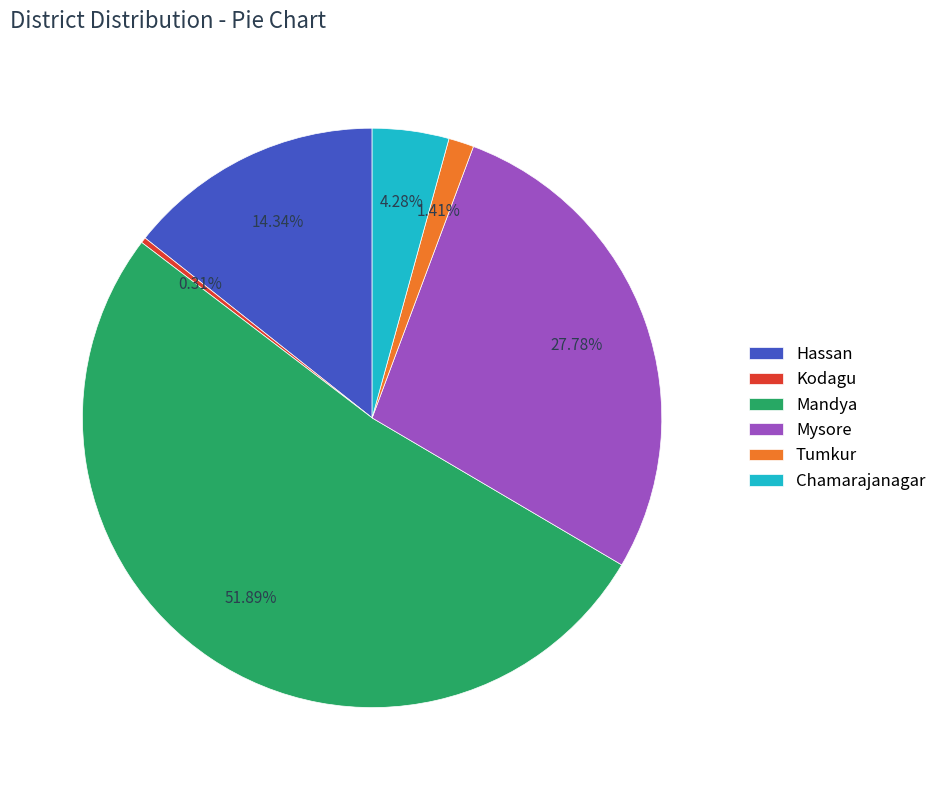

To the nearest percent, what is the difference between the largest and smallest slice percentages?

52%